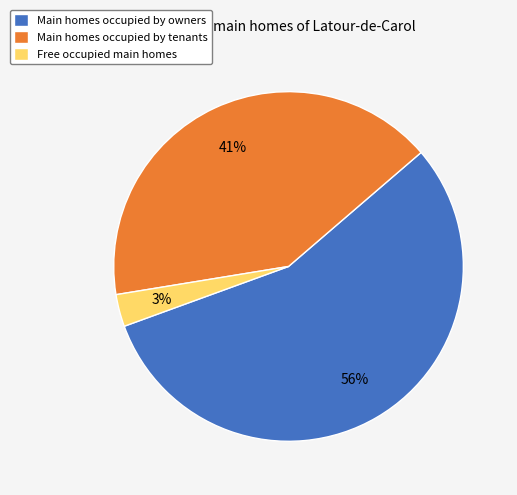

Combined, do Main homes occupied by tenants and Free occupied main homes account for over 50%?

No